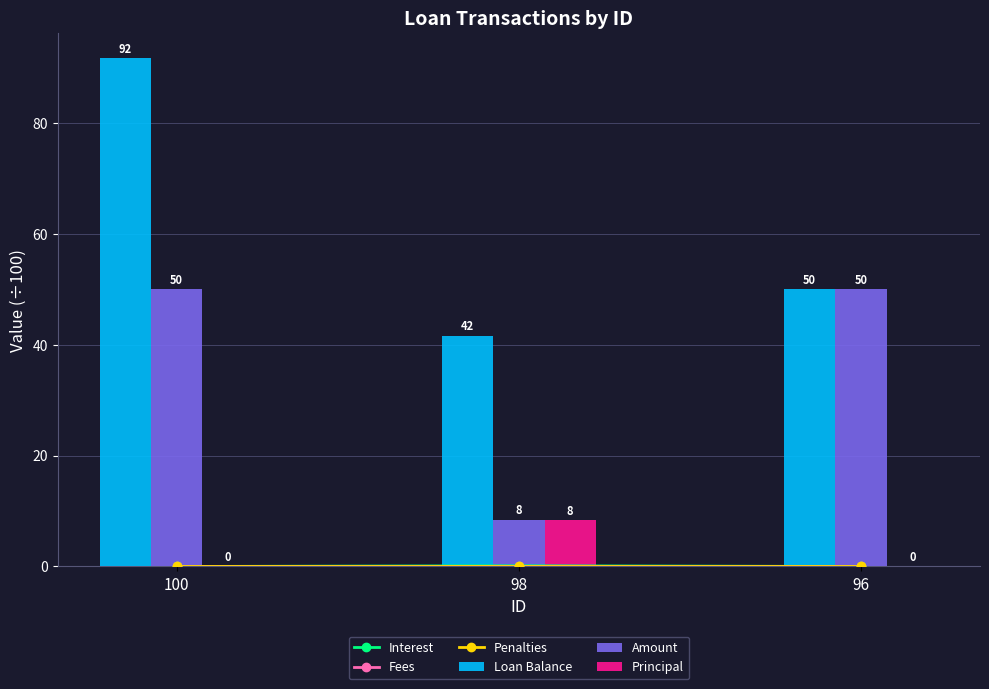

What are all the series names shown in the legend?

Interest, Fees, Penalties, Loan Balance, Amount, Principal